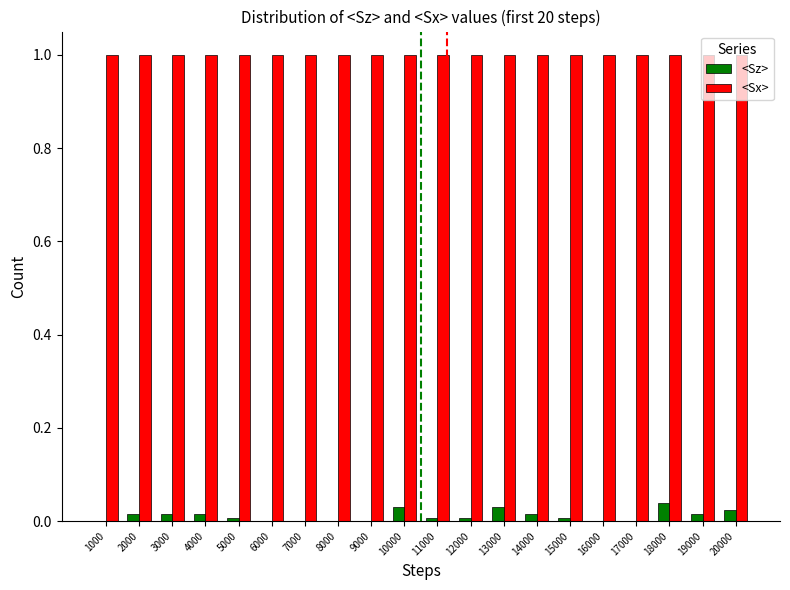

What is the sum of all <Sz> values?

0.2